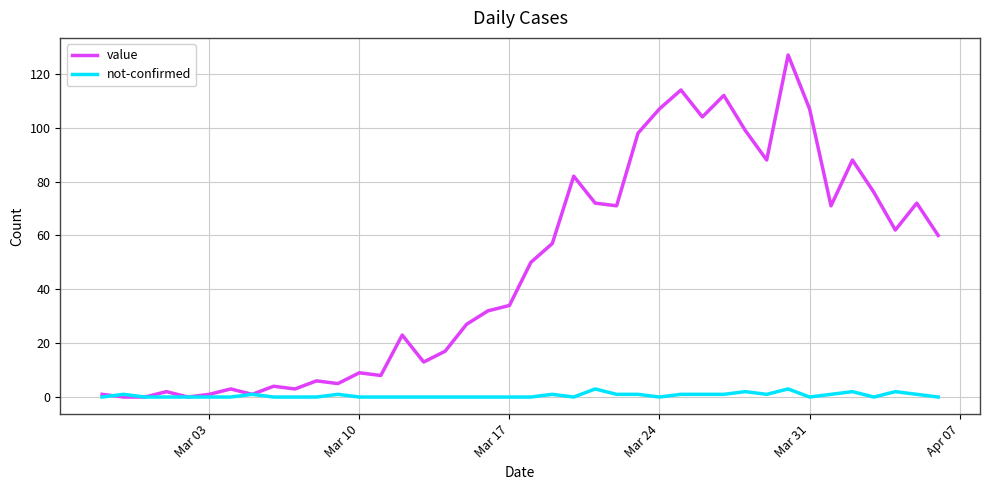

How many categories are shown in the chart?

40